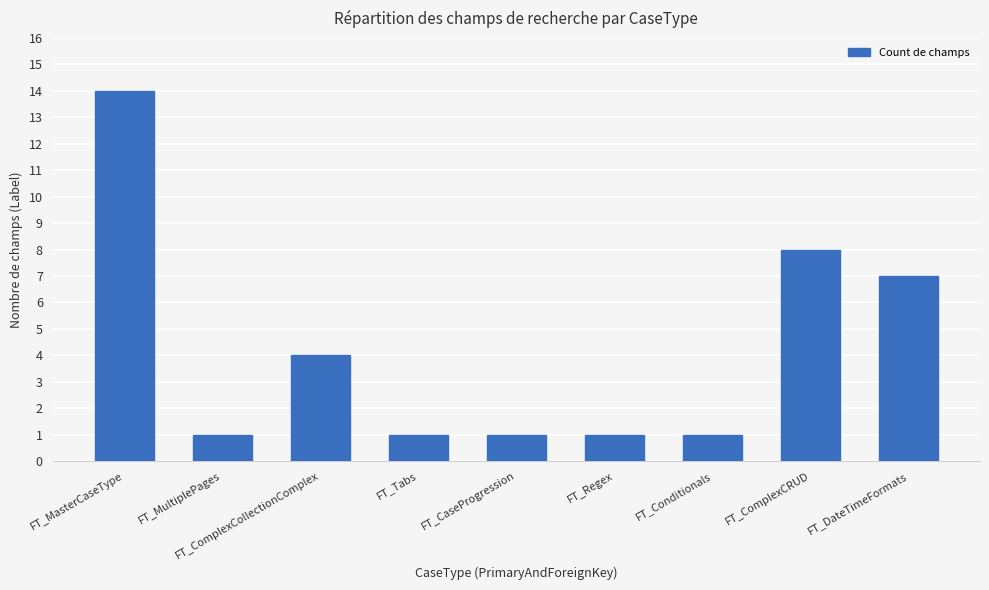

What is the greatest value displayed?

14